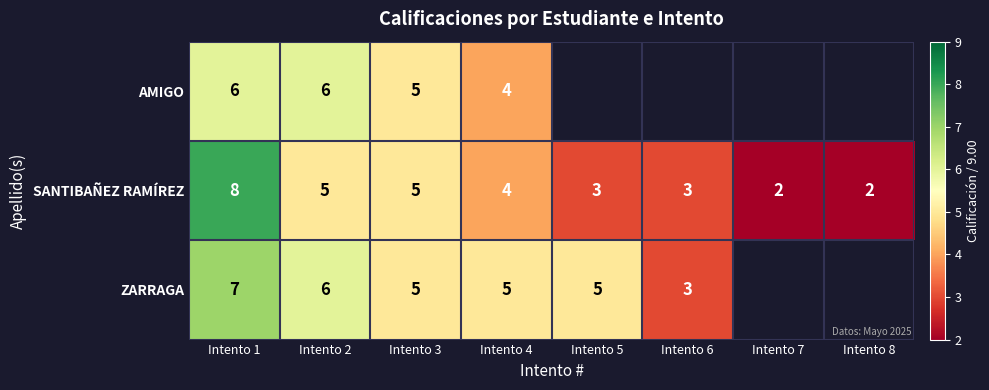

At Intento 1, list the series in order from smallest to largest.

AMIGO, ZARRAGA, SANTIBAÑEZ RAMÍREZ